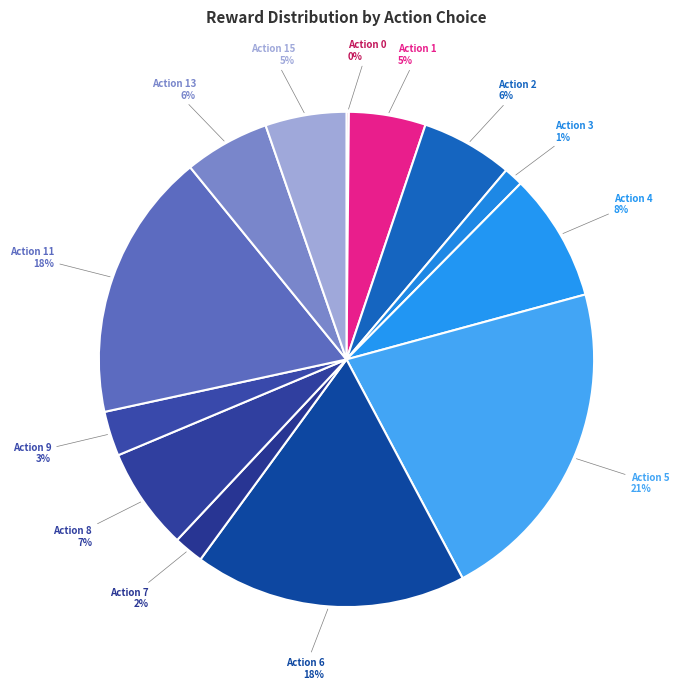

What percentage is the Action 2 slice, to the nearest percent?

6%